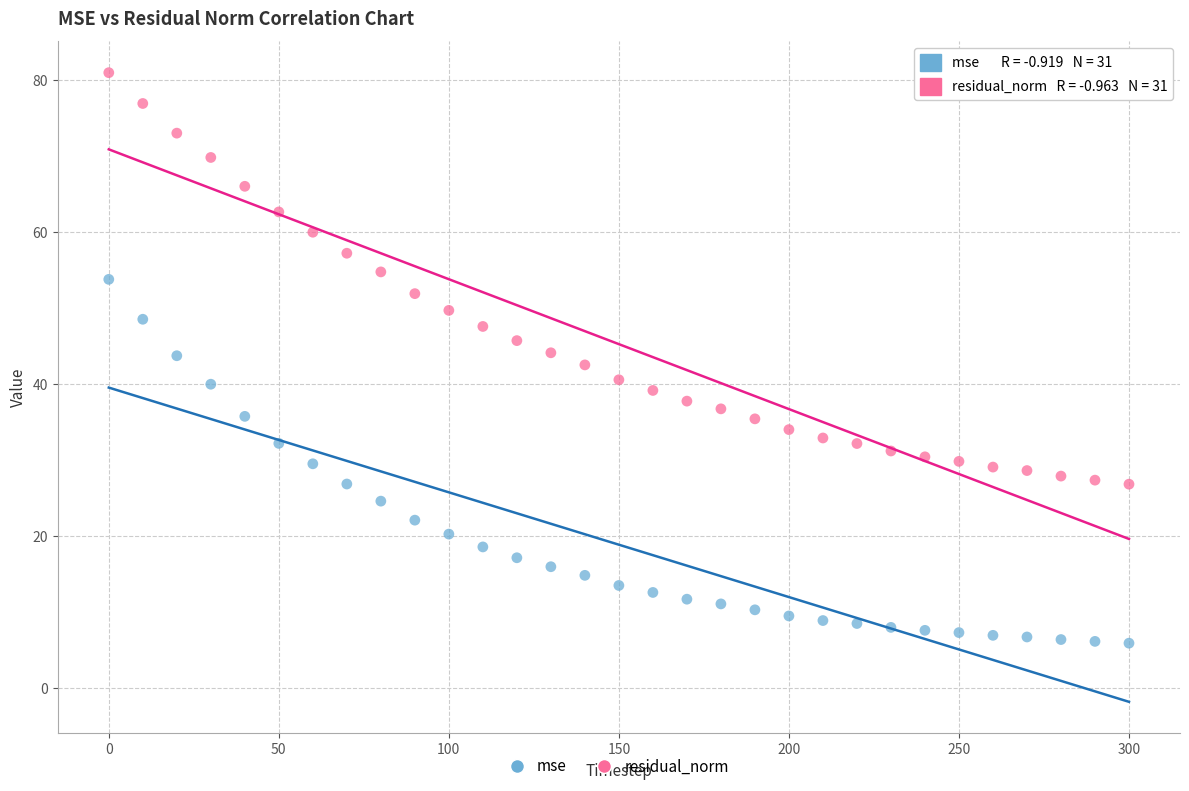

Across all data points, what is the range of X values (max minus min)?

300.0